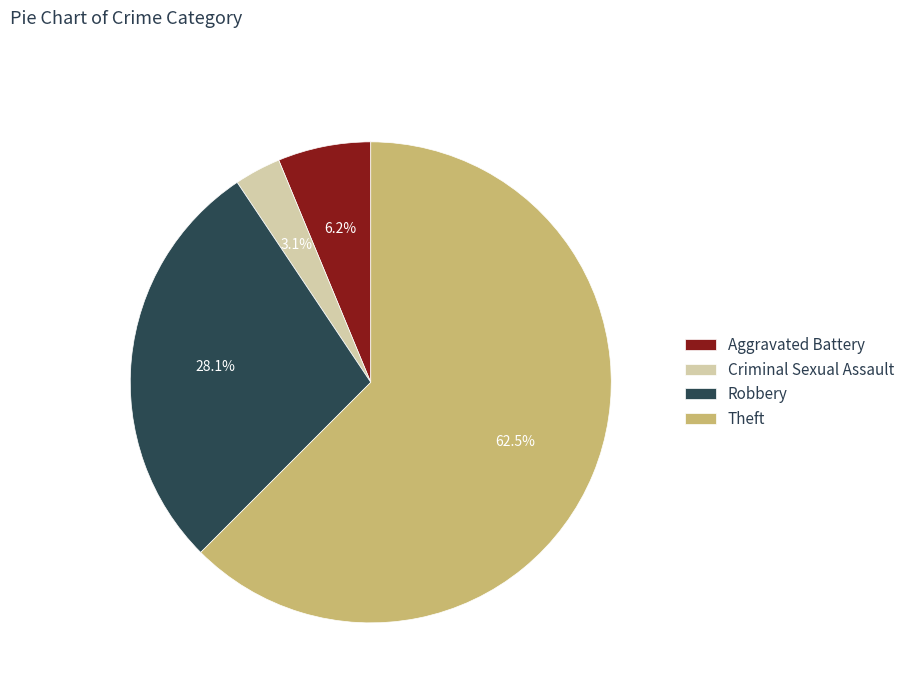

How many segments does this pie chart have?

4